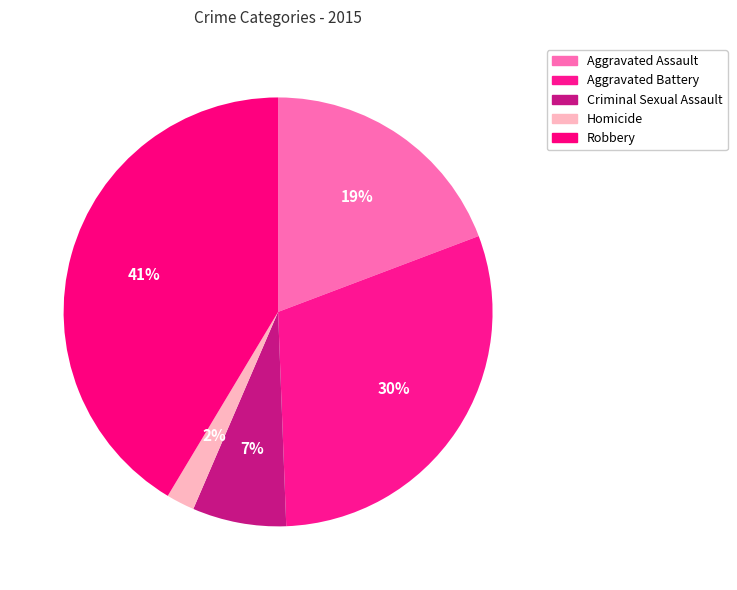

Which has a higher value, Criminal Sexual Assault or Aggravated Assault?

Aggravated Assault